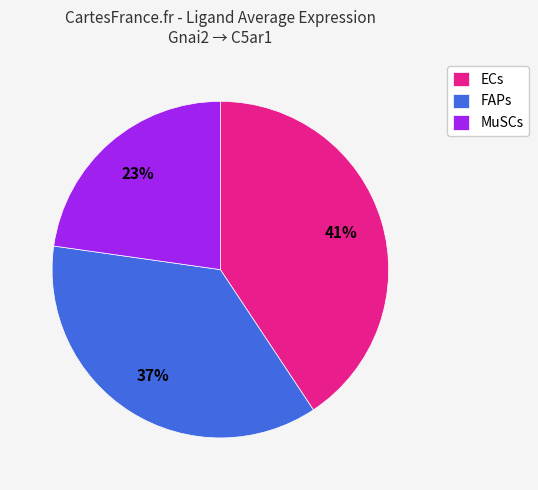

Does ECs represent more than half of the total?

No